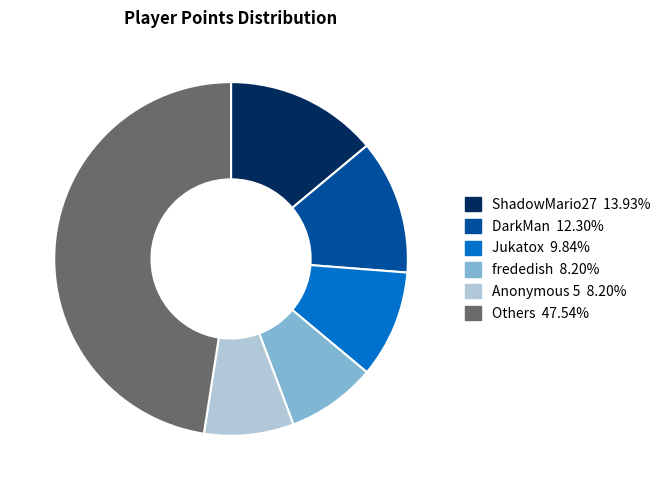

Does any single category account for the majority?

No